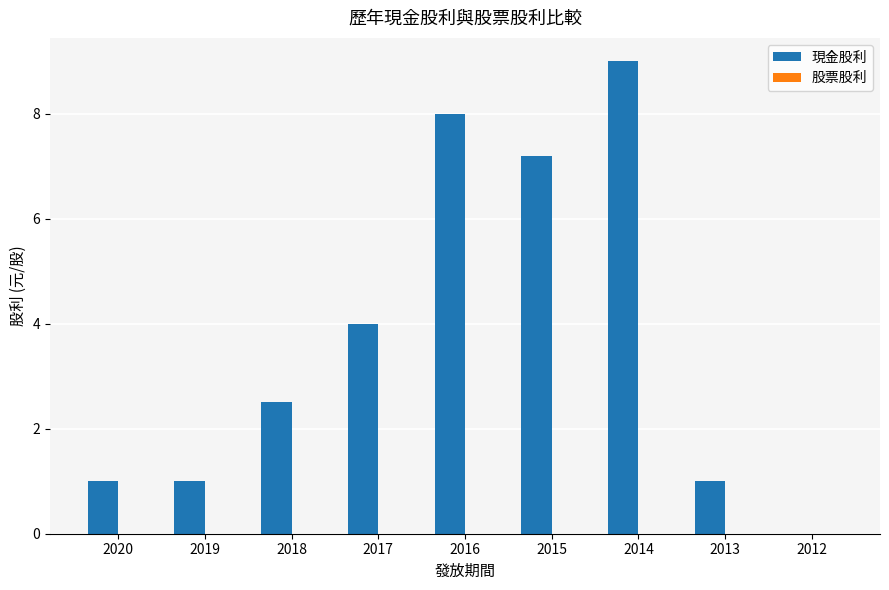

At which category does the chart reach its peak across all series?

2014